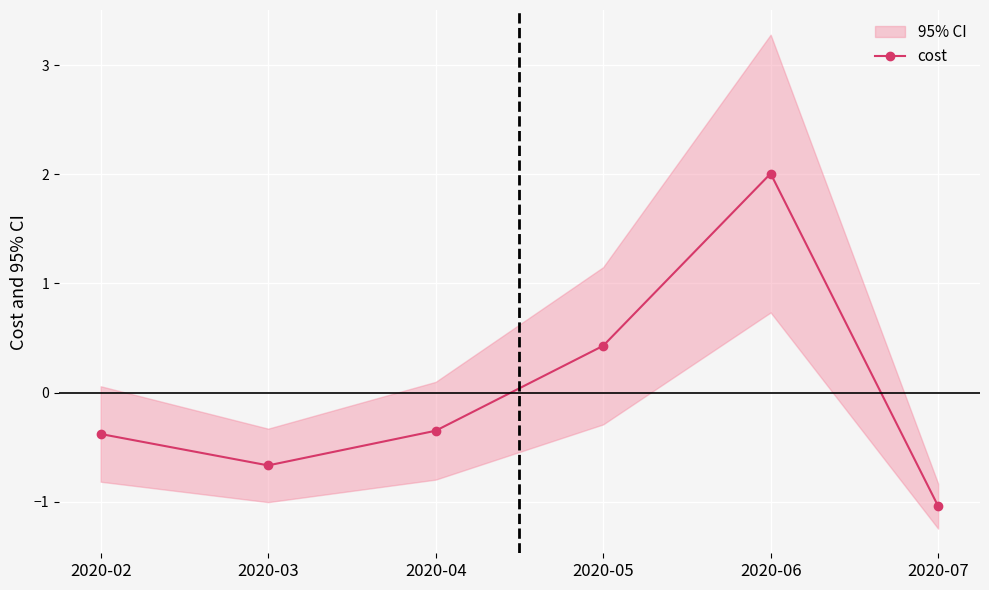

What is the change in value from 2020-03 to 2020-06?

+2.7